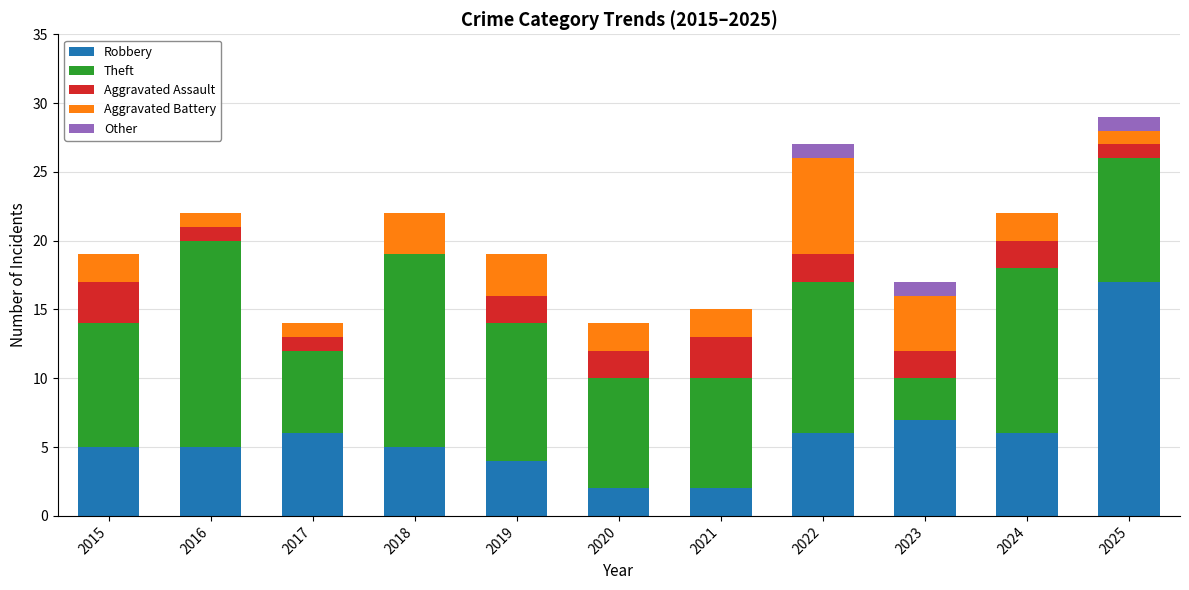

At which label does Robbery reach its peak?

2025